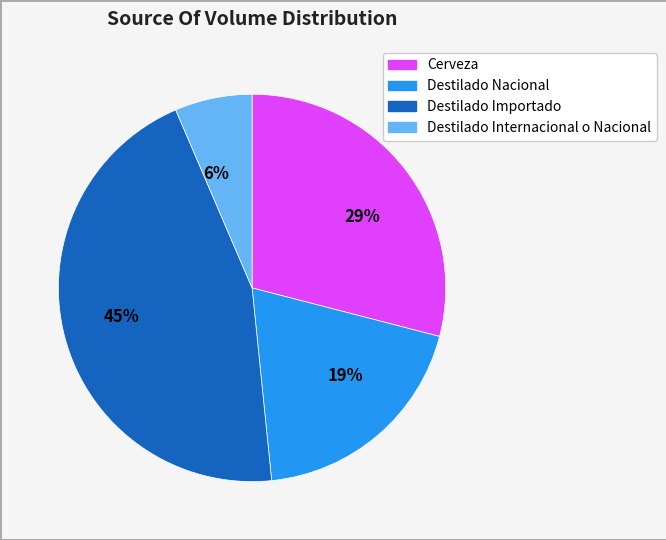

Which category has the smallest portion of the pie?

6%